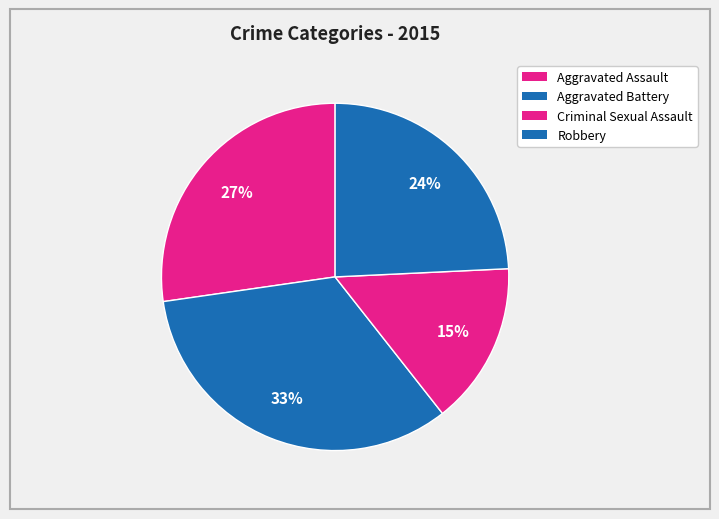

How many segments does this pie chart have?

4